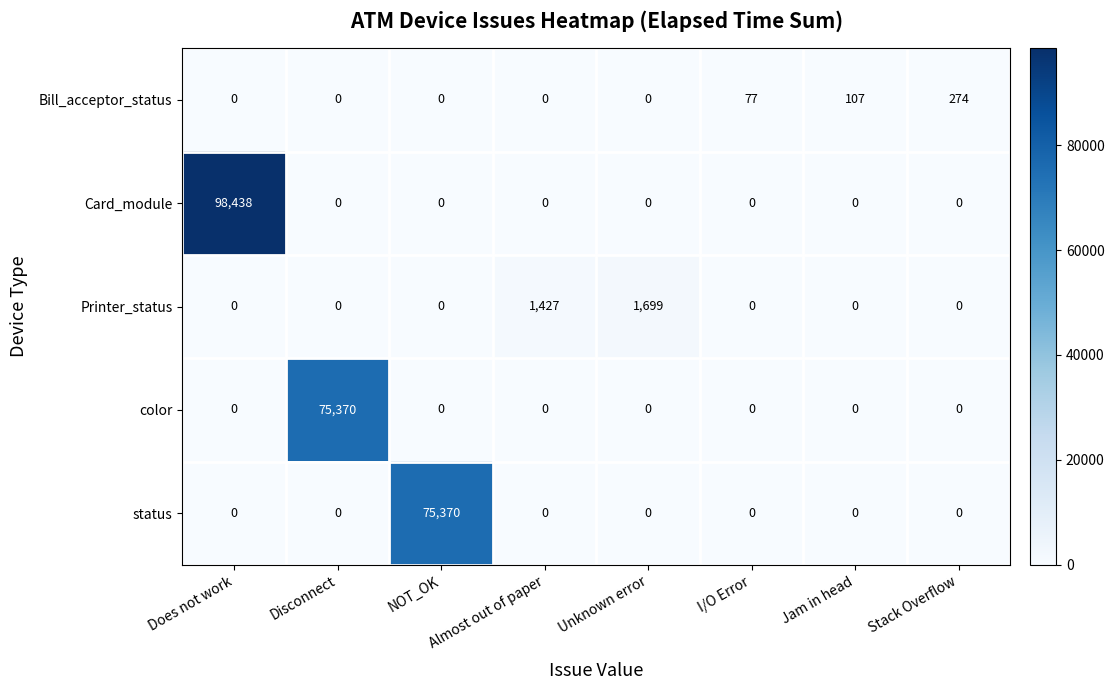

What is the difference between the status values at NOT_OK and I/O Error?

75370